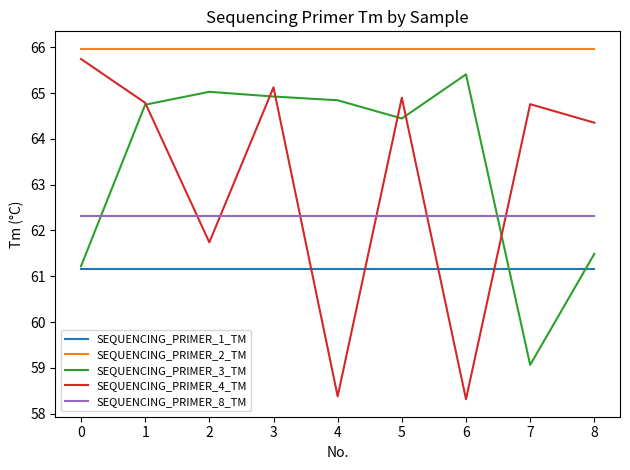

Where is the first local maximum for SEQUENCING_PRIMER_3_TM?

2